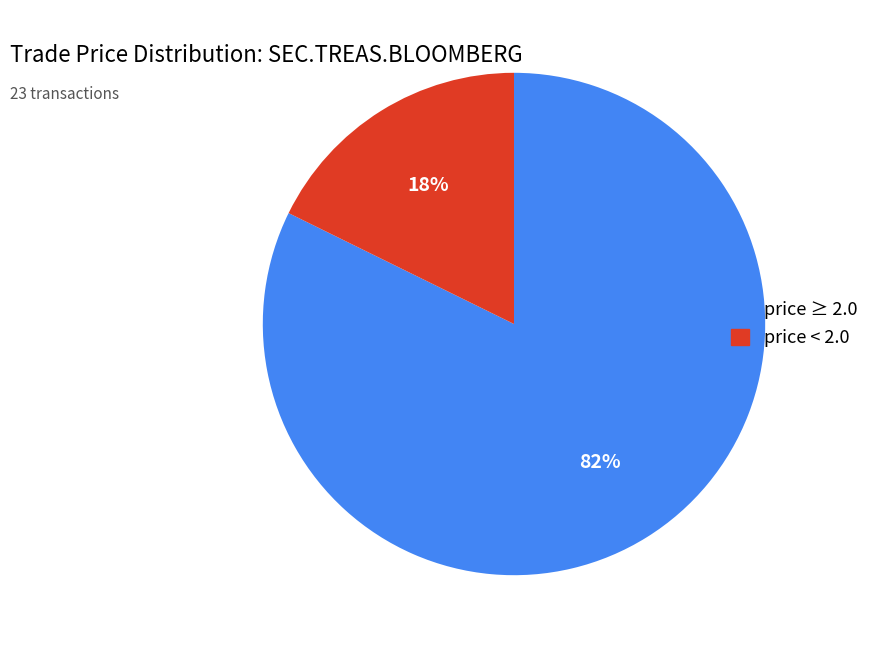

Is it true that price < 2.0 is 24% of the pie?

False